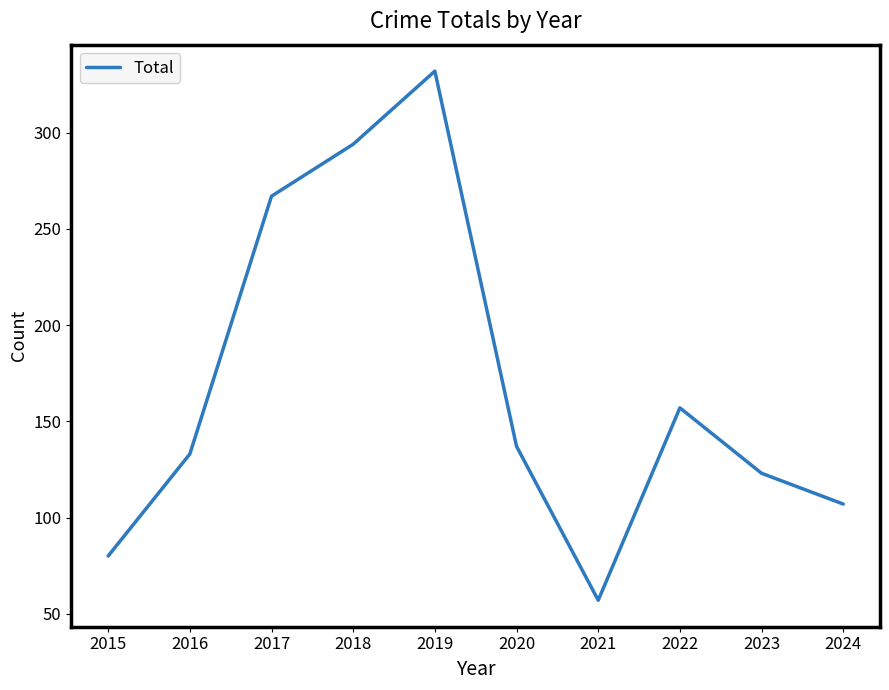

Reading left to right, what are all the values shown in this chart?

80	133	267	294	332	137	57	157	123	107